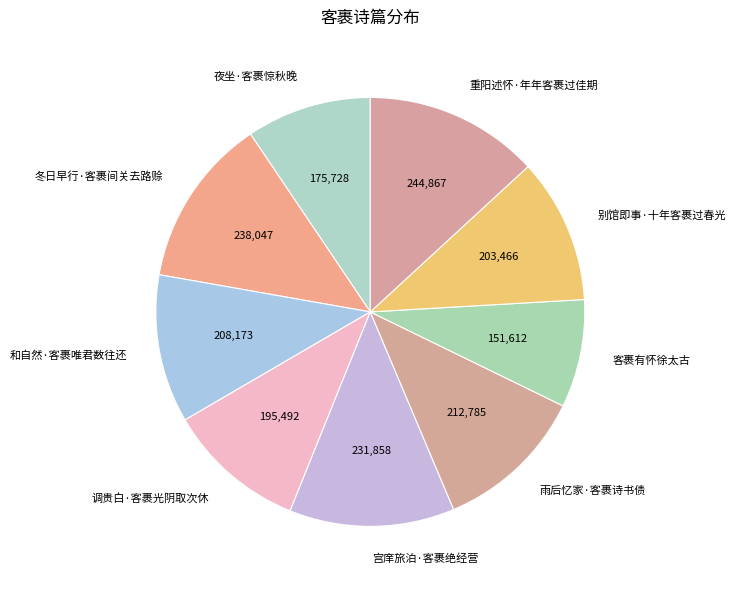

What is the smallest slice in the pie chart?

客裹有怀徐太古